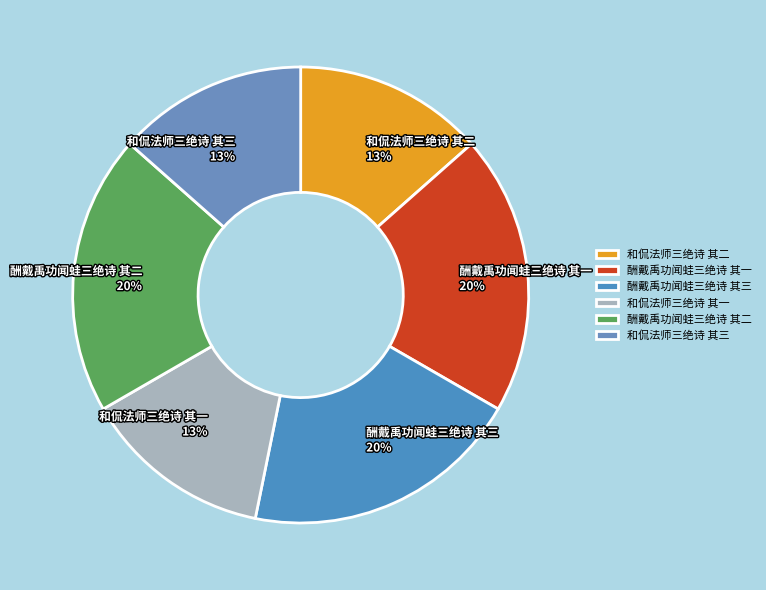

Does 和侃法师三绝诗 其三 represent more than half of the total?

No